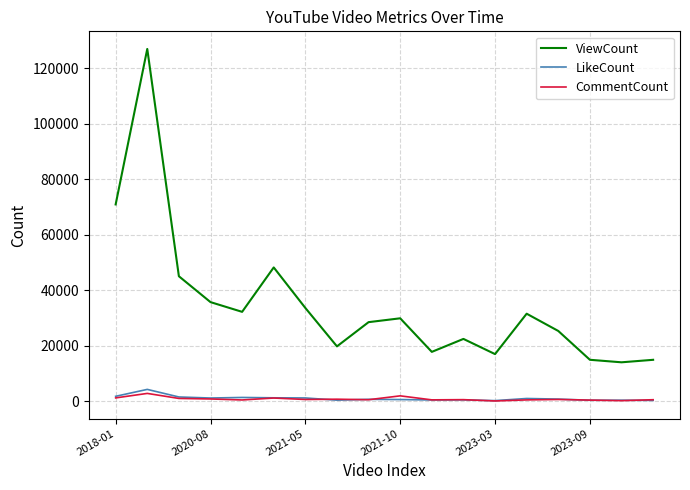

True or false: CommentCount and ViewCount cross at least once.

False